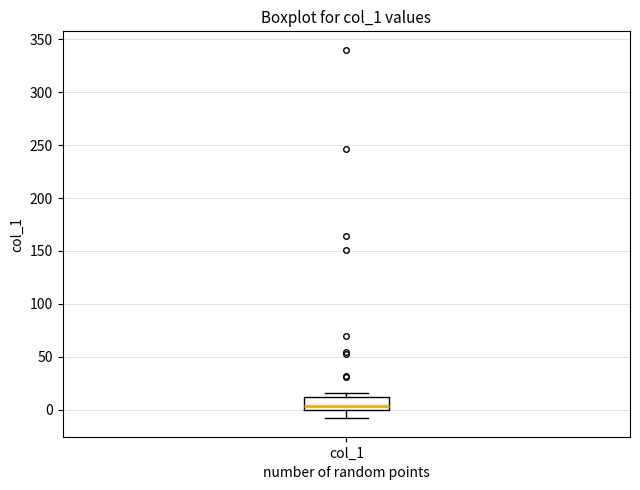

Transcribe this box plot: give where the median line is, the range the box spans, and where the two whiskers end, as read against the y-axis. The values are not printed on the chart, so give them approximately, as read against the axis.

median 5, box 0 to 10, whiskers -10 to 15